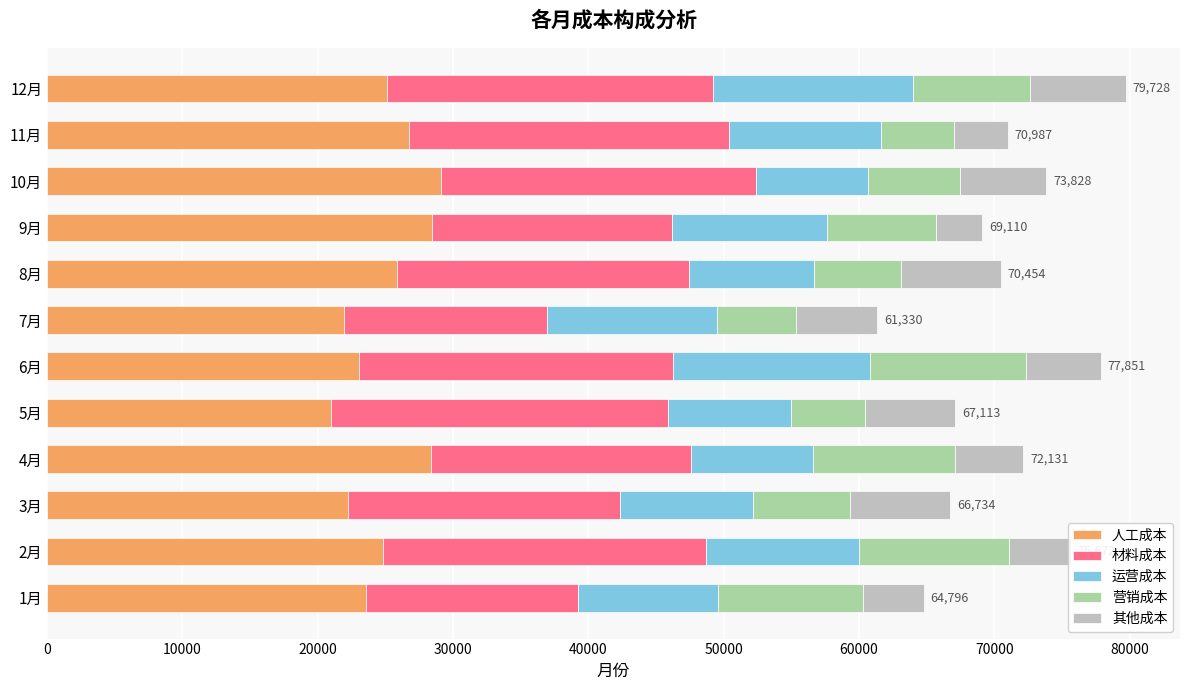

What is the difference between the maximum and minimum values in the 人工成本 series?

8113